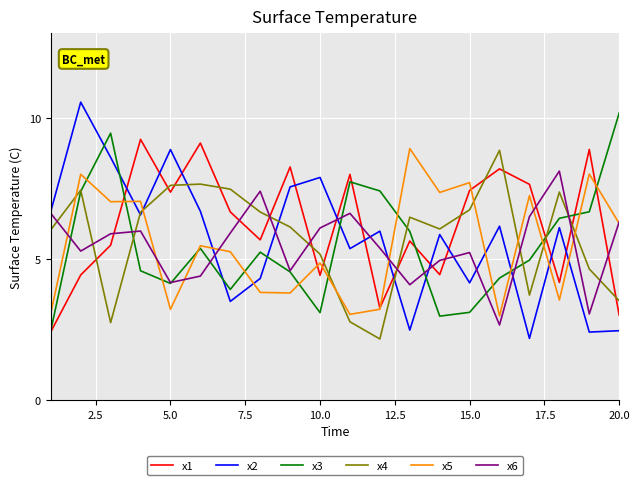

What is the maximum value shown in the chart?

10.6